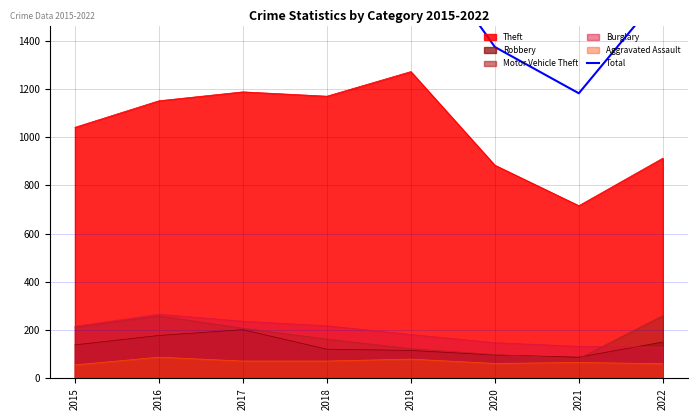

Is it true that Robbery equals 116 at 2019?

True